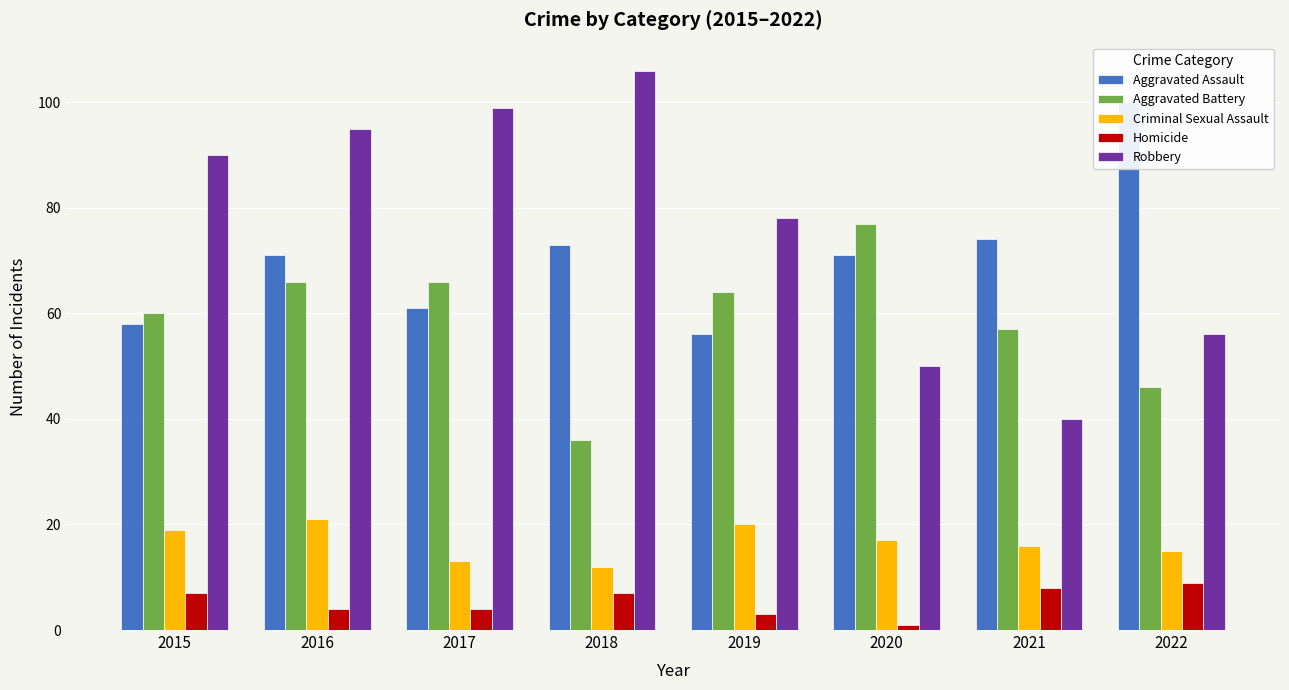

What is the smallest value displayed?

1